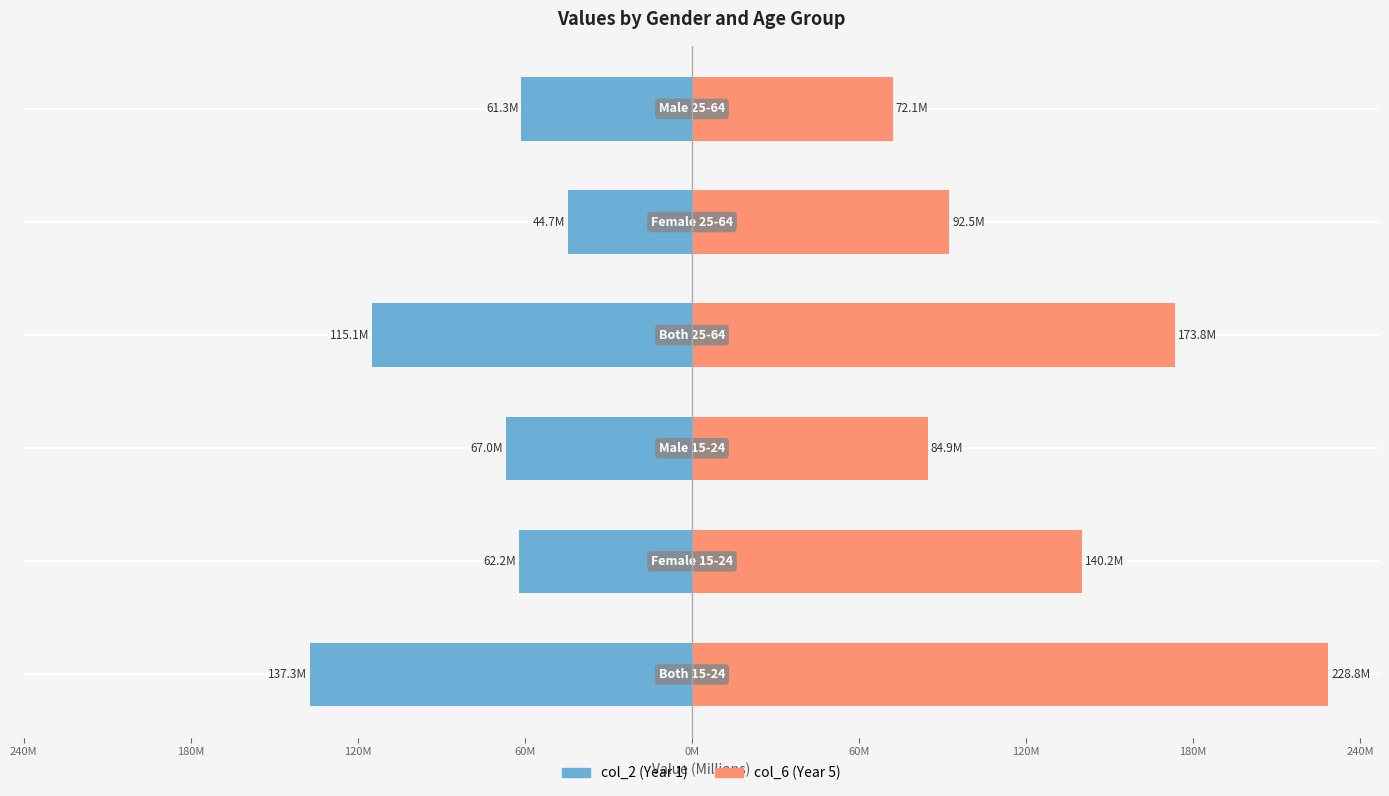

At how many categories does at least one series exceed -103?

6